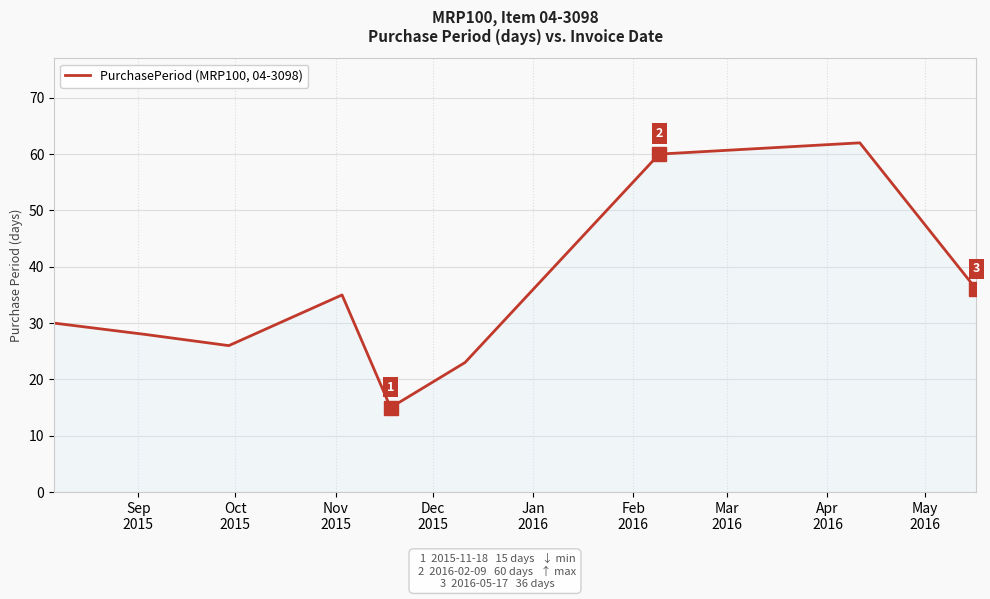

What is the maximum value shown in the chart?

62